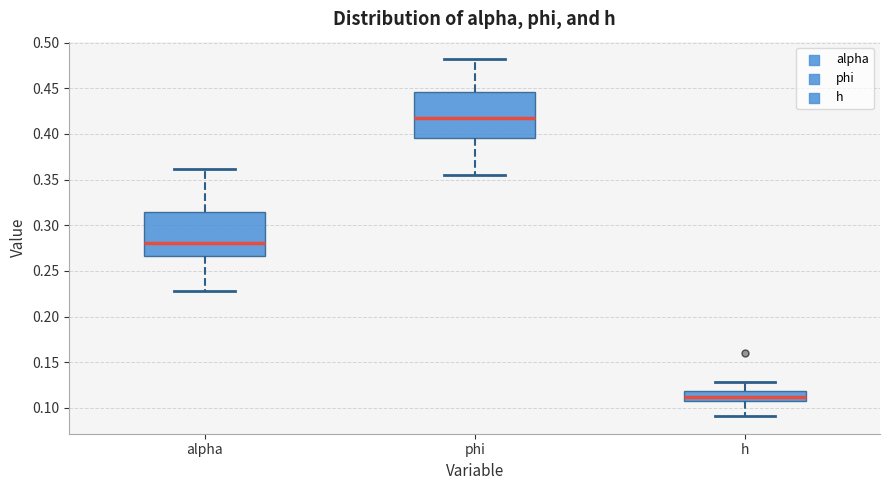

Reading left to right, transcribe this box plot: for each box, give where its median line is, the range the box spans, and where its two whiskers end, as read against the y-axis. The values are not printed on the chart, so give them approximately, as read against the axis.

alpha: median 0.280, box 0.265 to 0.315, whiskers 0.230 to 0.360
phi: median 0.415, box 0.395 to 0.445, whiskers 0.355 to 0.480
h: median 0.110, box 0.105 to 0.120, whiskers 0.090 to 0.130